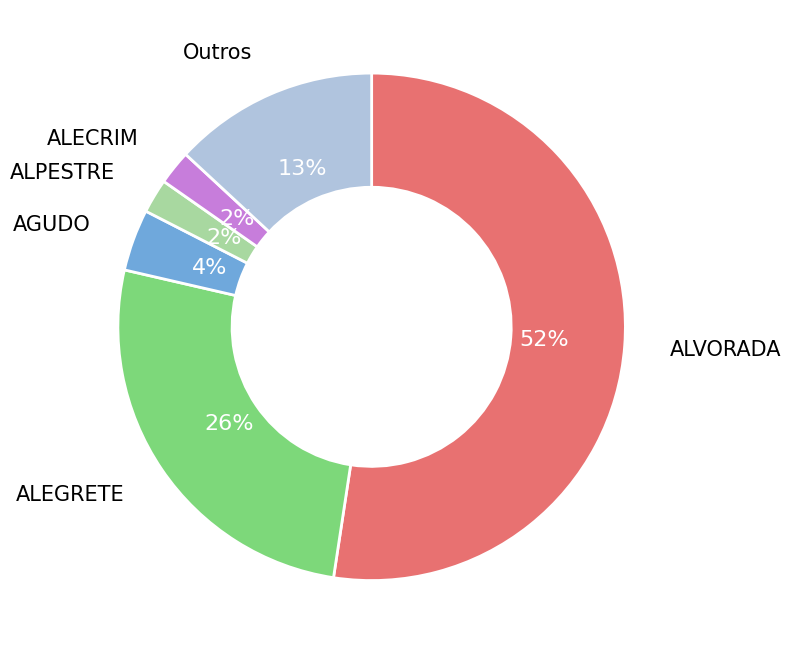

How many segments does this pie chart have?

6